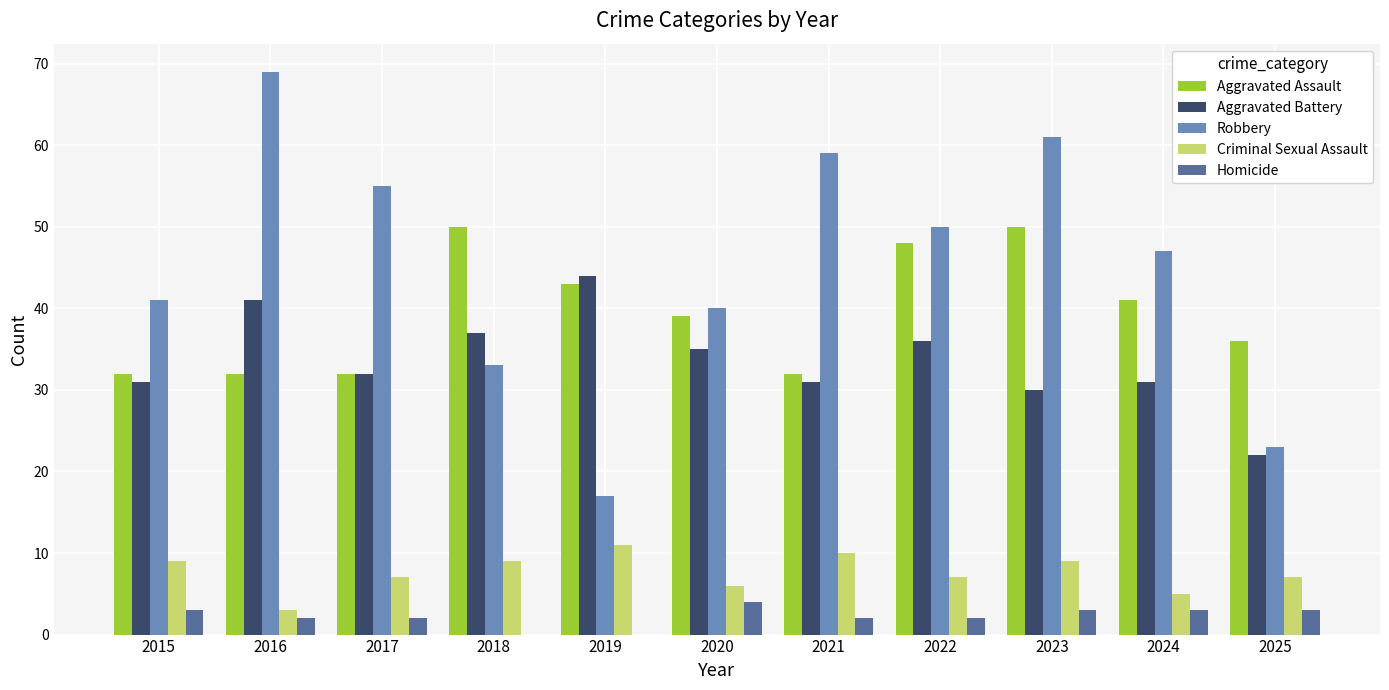

Reading left to right, list all the values displayed in this chart.

Aggravated Assault: 32	32	32	50	43	39	32	48	50	41	36
Aggravated Battery: 31	41	32	37	44	35	31	36	30	31	22
Robbery: 41	69	55	33	17	40	59	50	61	47	23
Criminal Sexual Assault: 9	3	7	9	11	6	10	7	9	5	7
Homicide: 3	2	2	0	0	4	2	2	3	3	3